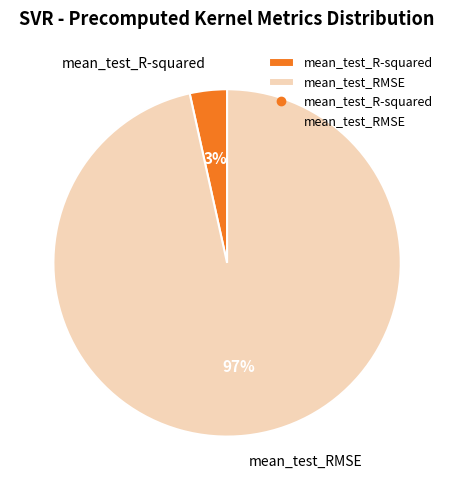

To the nearest percent, what portion does mean_test_RMSE represent?

97%